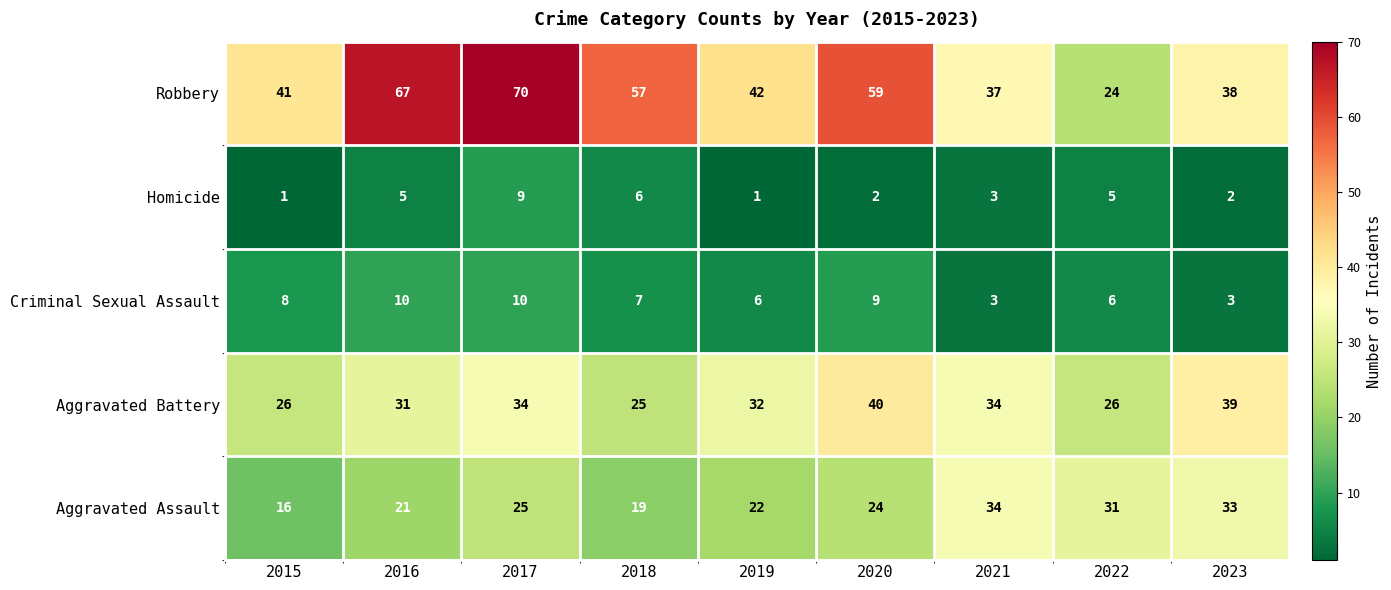

What is the total value across all series at 2016?

134